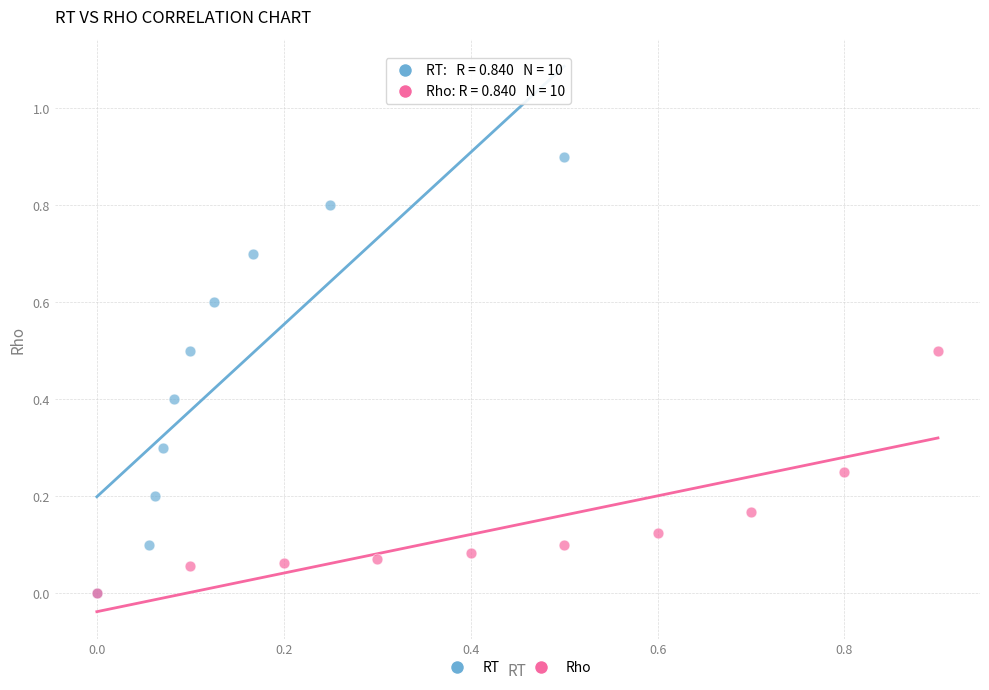

Which series has the widest spread of Y values?

RT